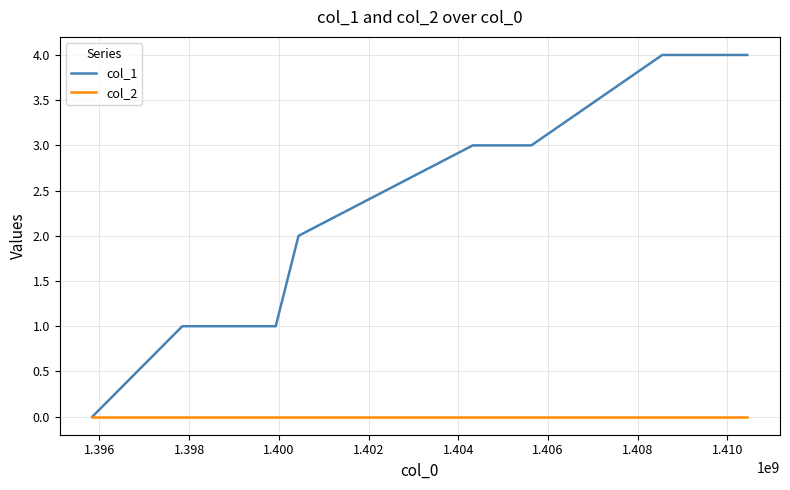

Rank the series by their average value, from lowest to highest.

col_2, col_1